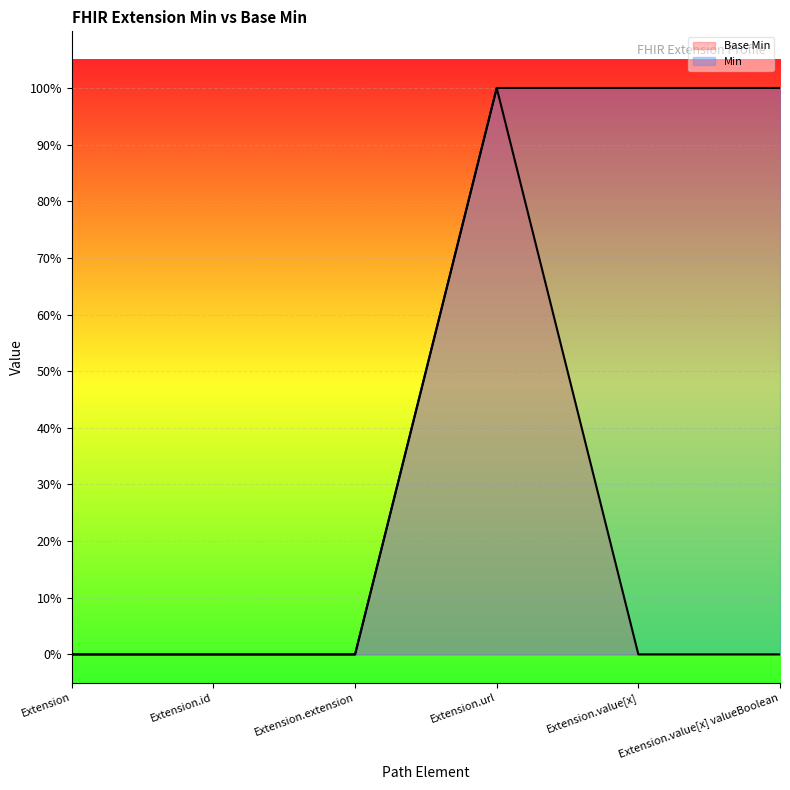

Reading left to right, what are all the values shown in this chart?

Base Min: 0	0	0	1	0	0
Min: 0	0	0	1	1	1